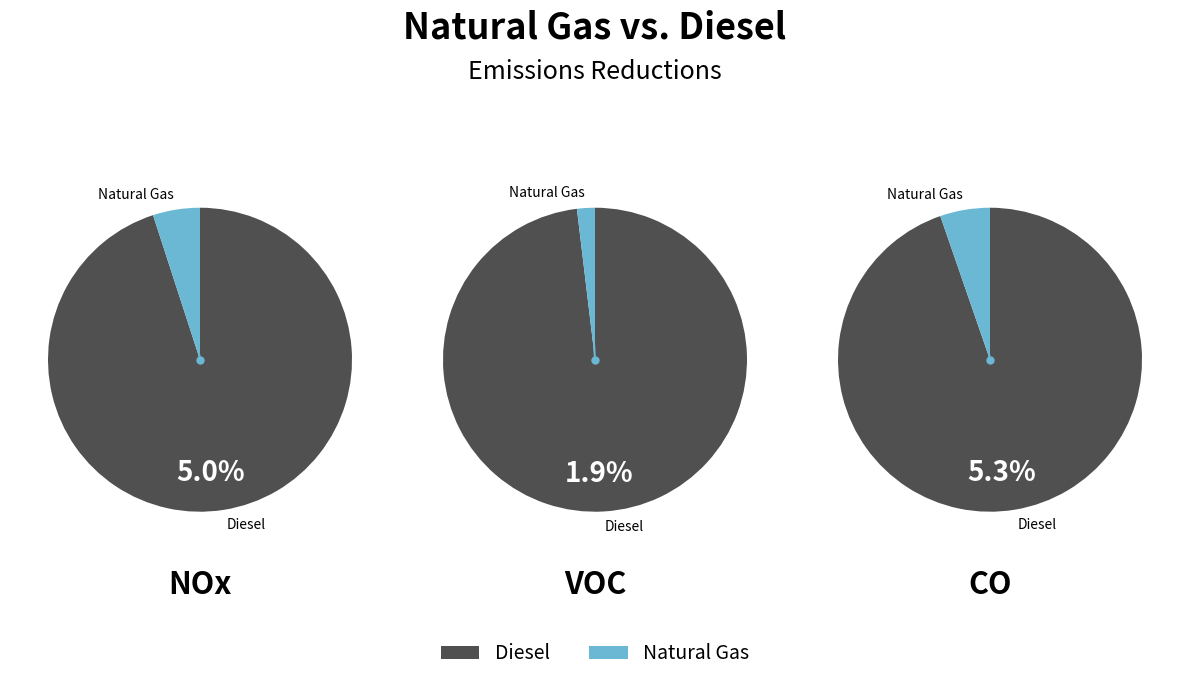

To the nearest percent, what is the difference between the 5 and 9 slice percentages?

5%